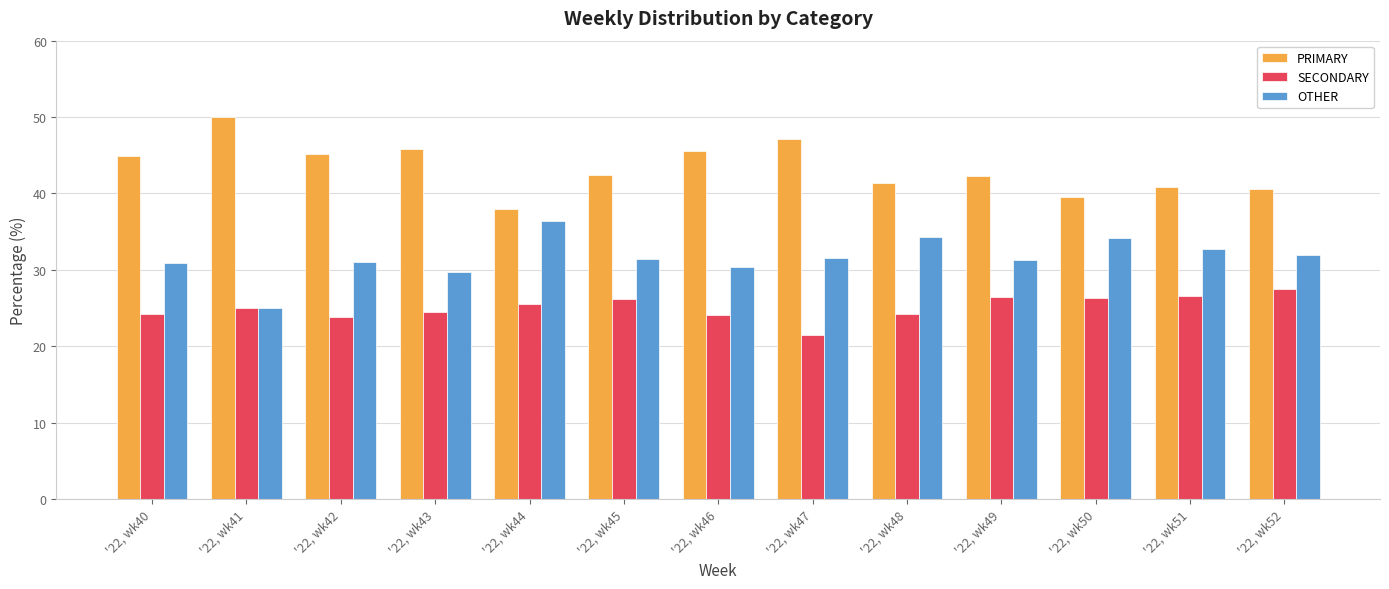

At which category does the chart reach its minimum across all series?

'22, wk47